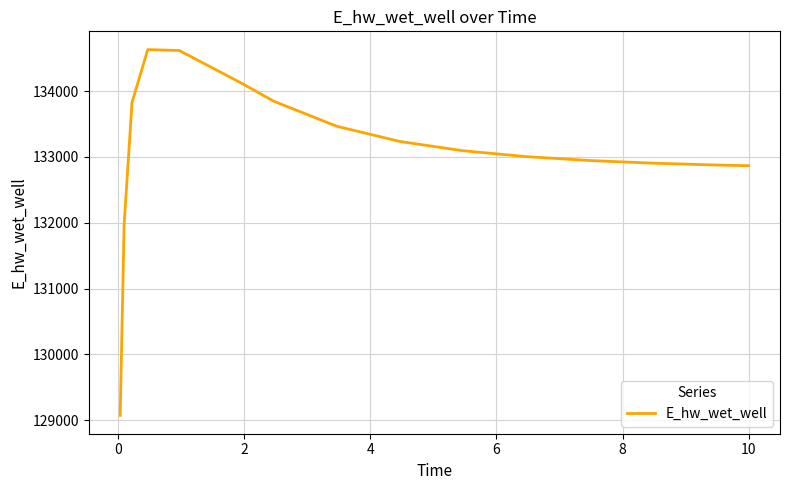

What is the difference between the maximum and minimum values?

5560.3